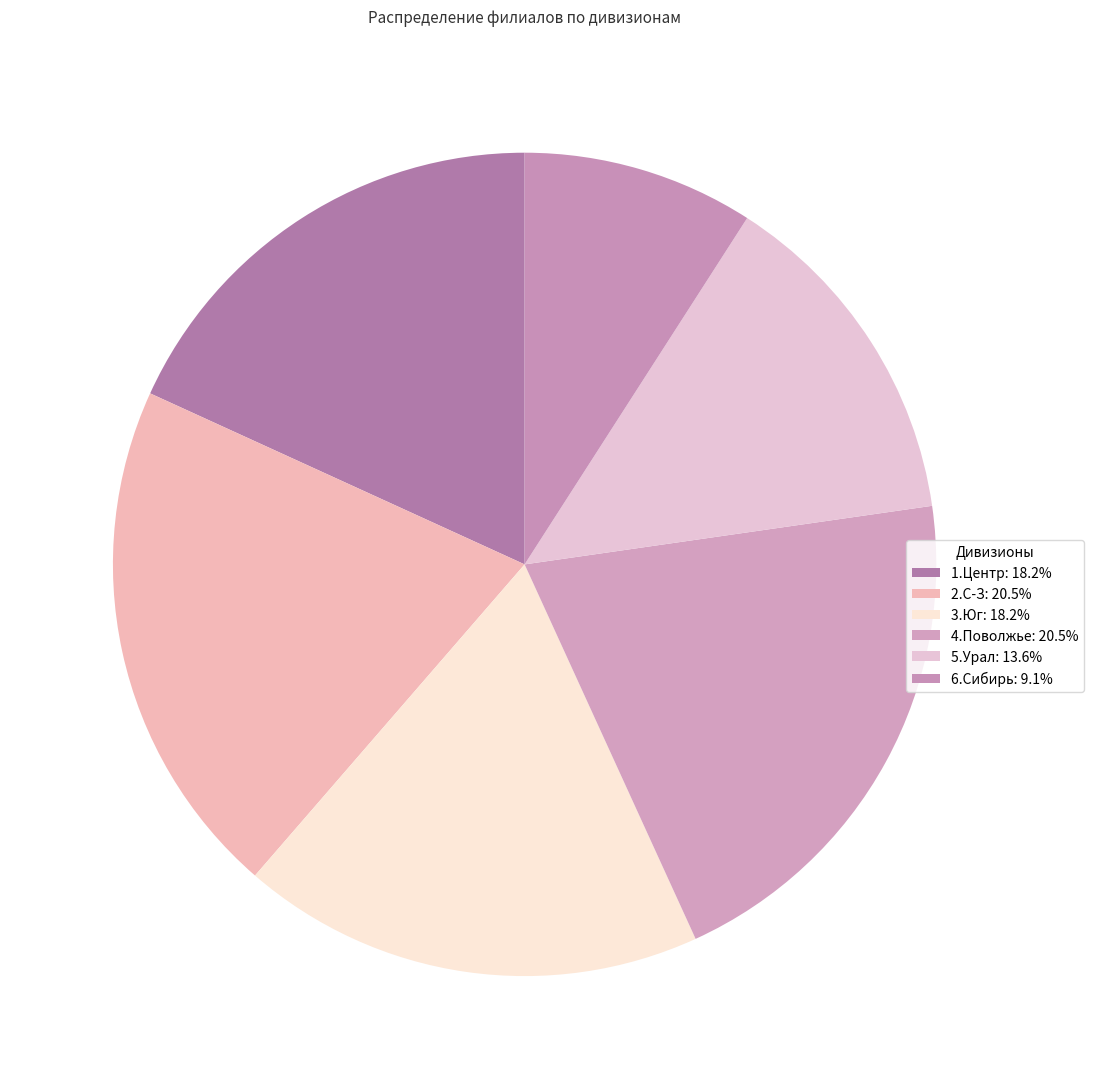

The 5.Урал slice represents 19% of the pie. True or false?

False